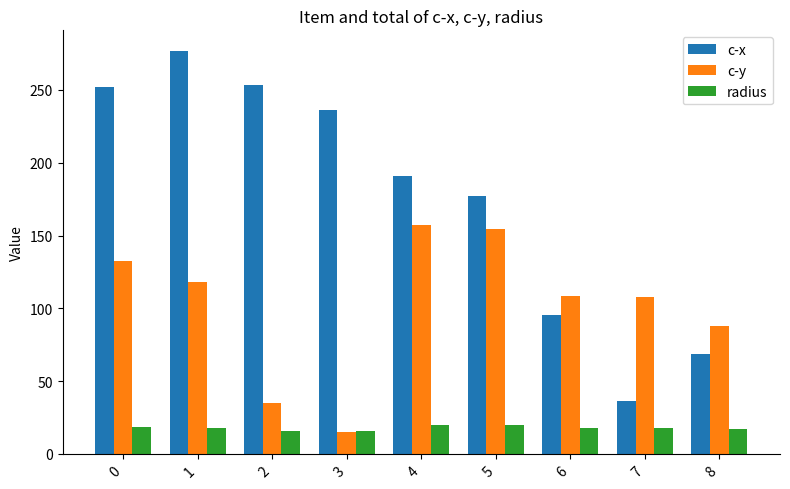

What is the value of the c-y bar at the 7th from the left?

108.4